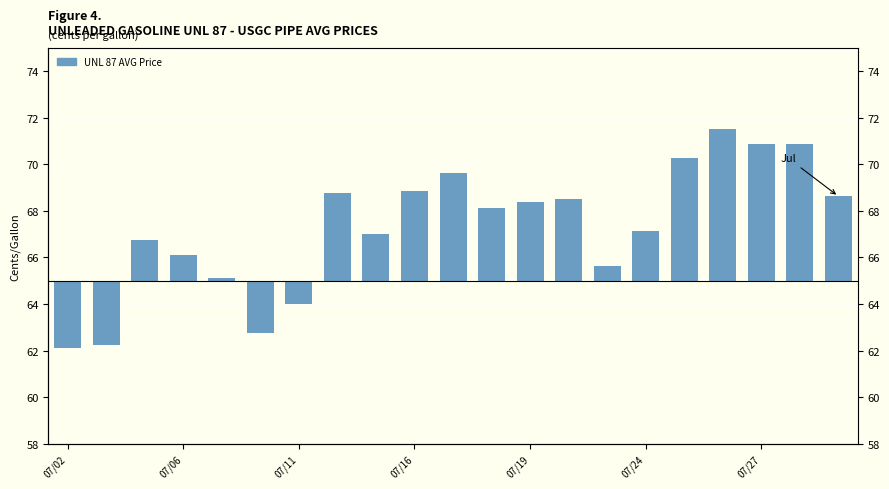

How many positive values are there?

17